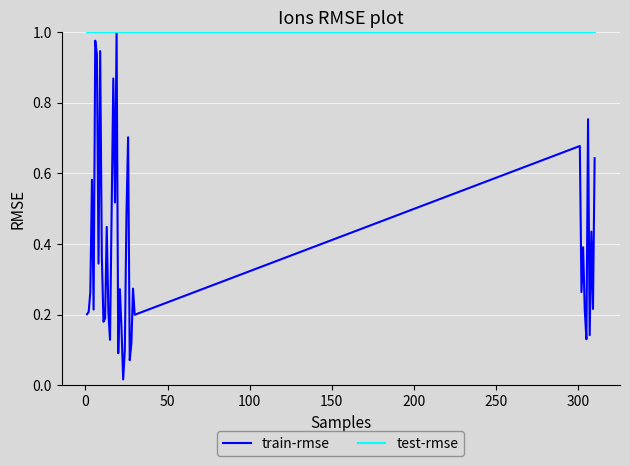

Which series has the widest spread of values?

train-rmse